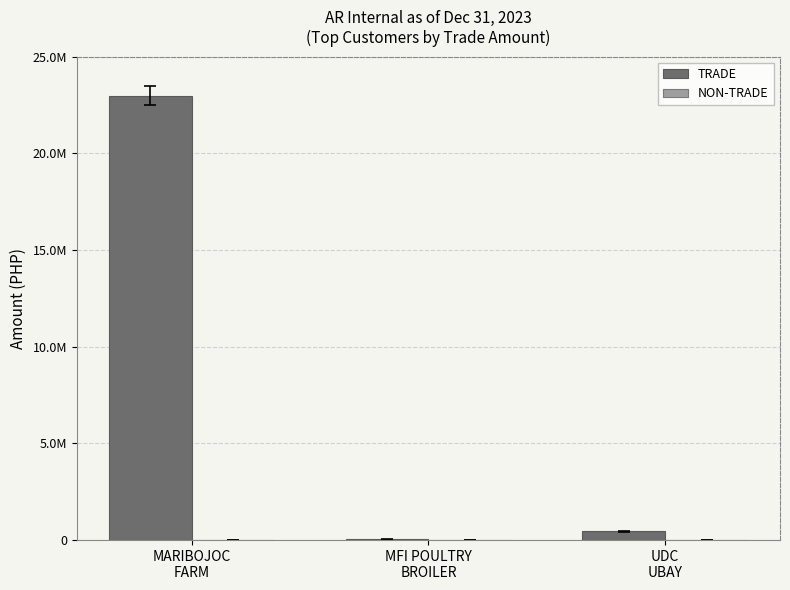

What is the greatest value displayed?

22993639.0